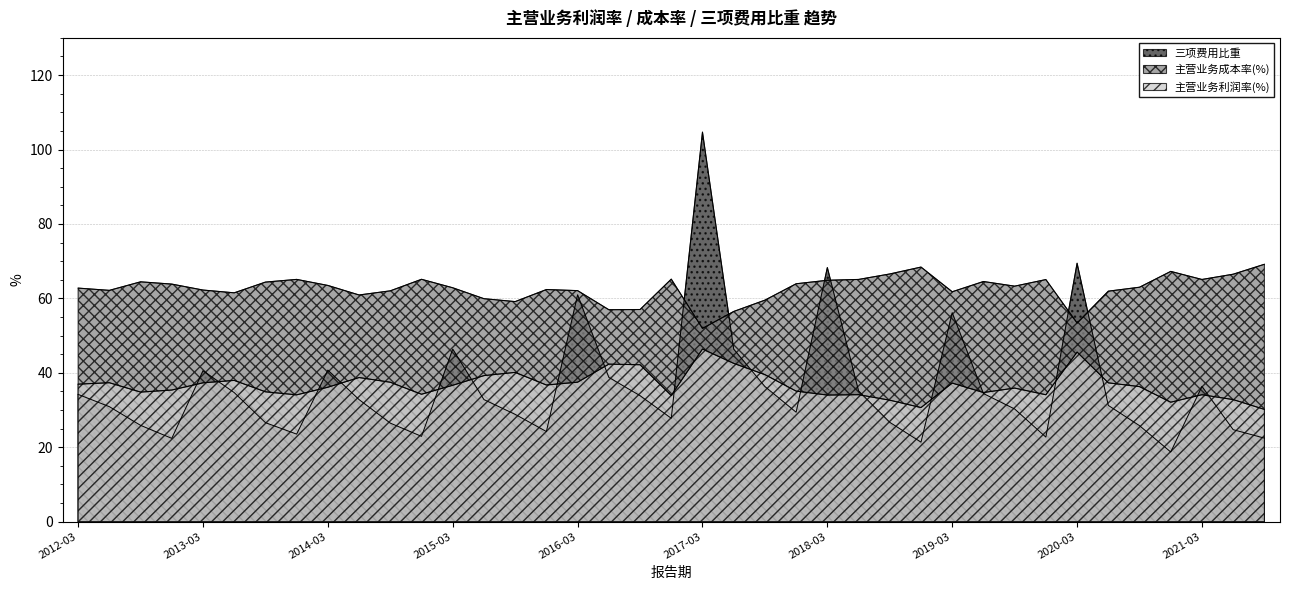

True or false: 三项费用比重 and 主营业务成本率(%) cross at least once.

True